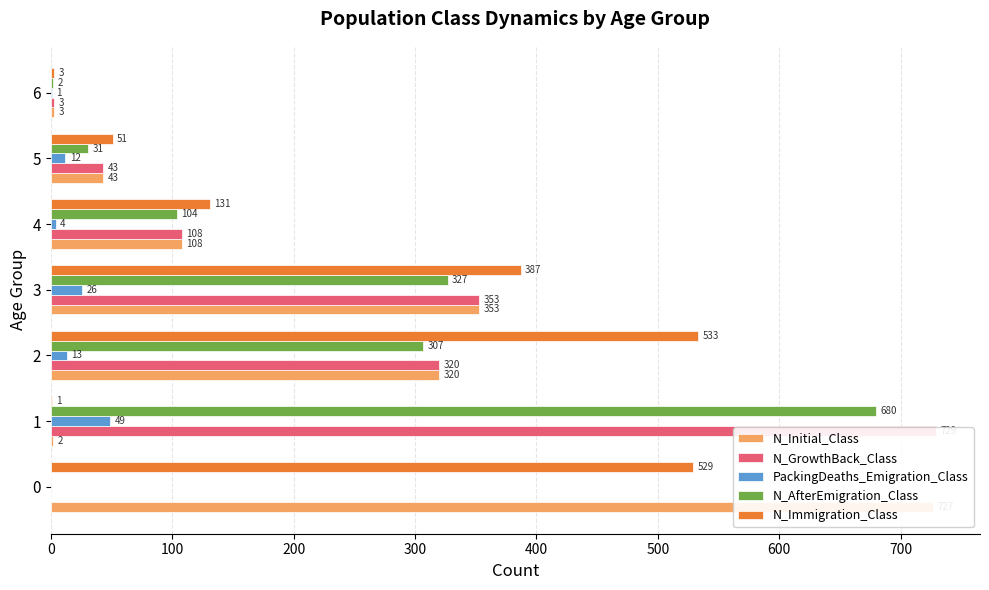

What is the highest value of the N_AfterEmigration_Class series?

680